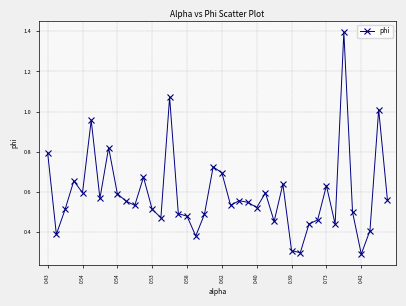

What is the maximum value shown in the chart?

1.4